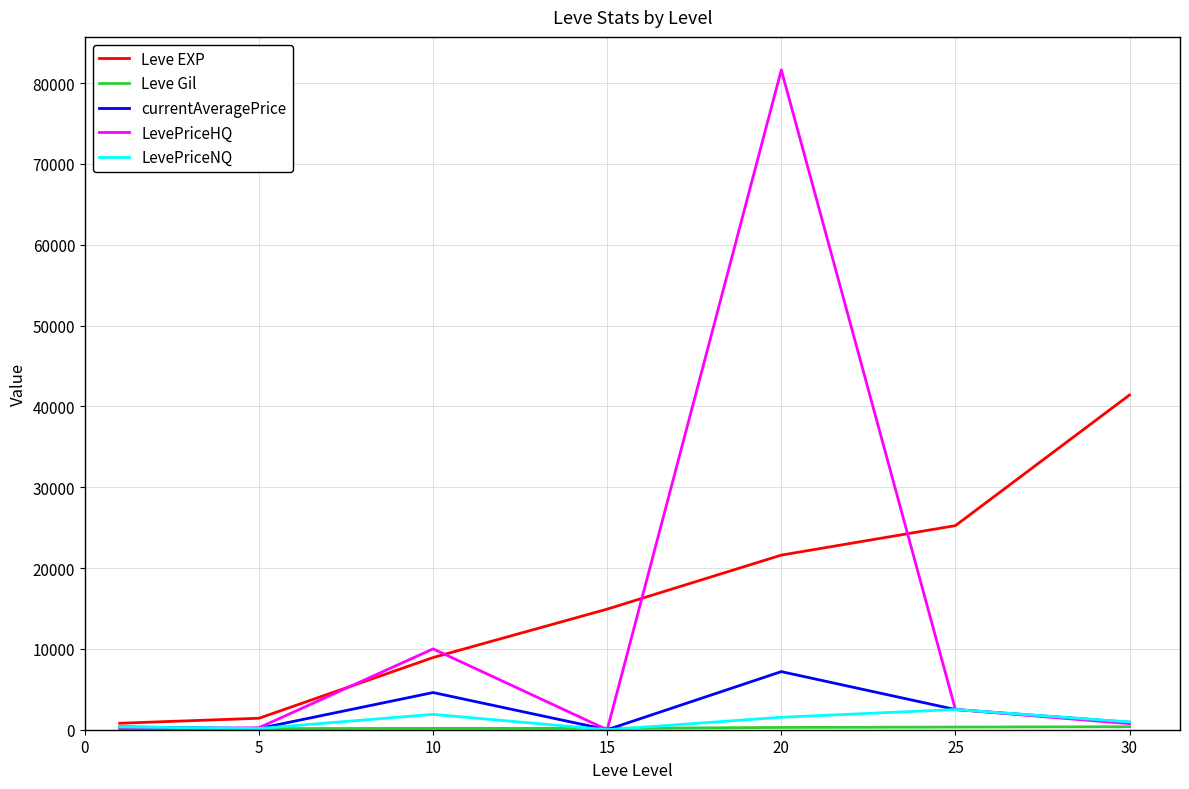

Which series has the largest range (max minus min)?

LevePriceHQ